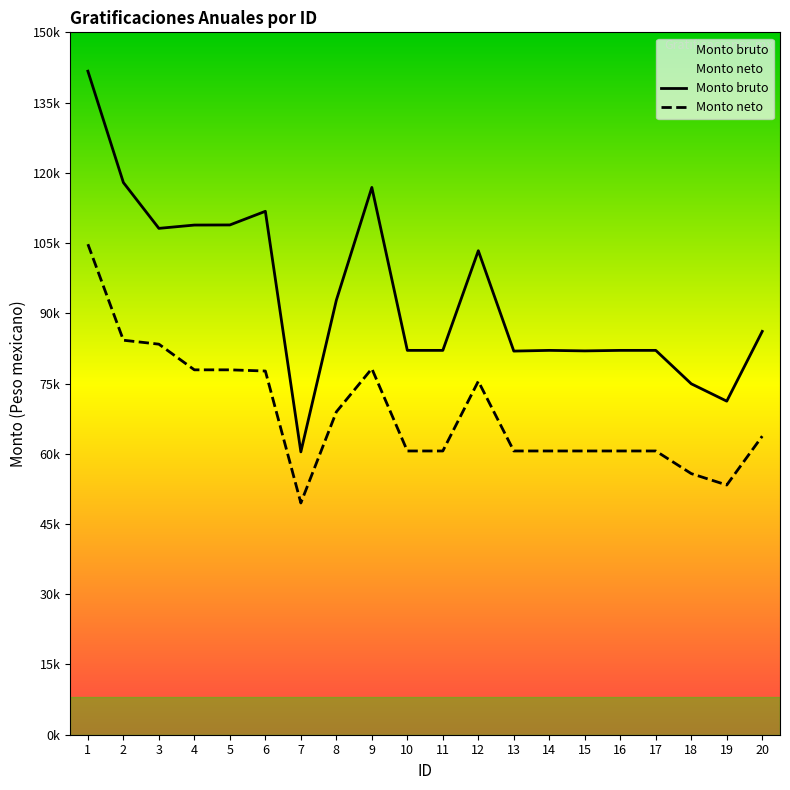

What are all the series names shown in the legend?

Monto bruto, Monto neto